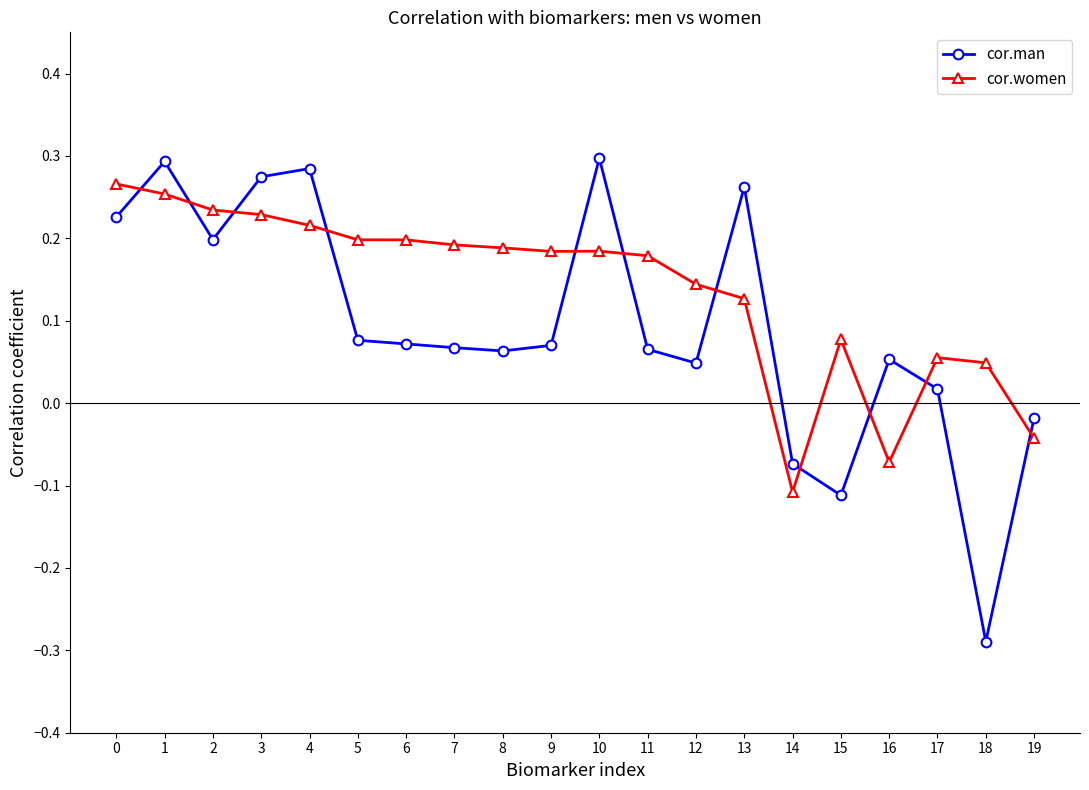

How many intersections are there between cor.women and cor.man?

11